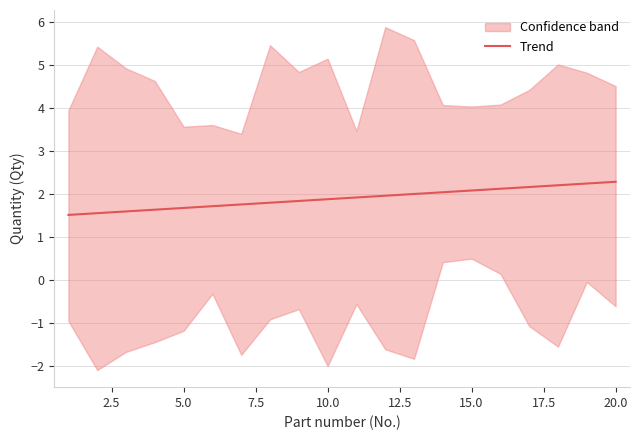

The value of Trend at 5.0 is 0.6. True or false?

False